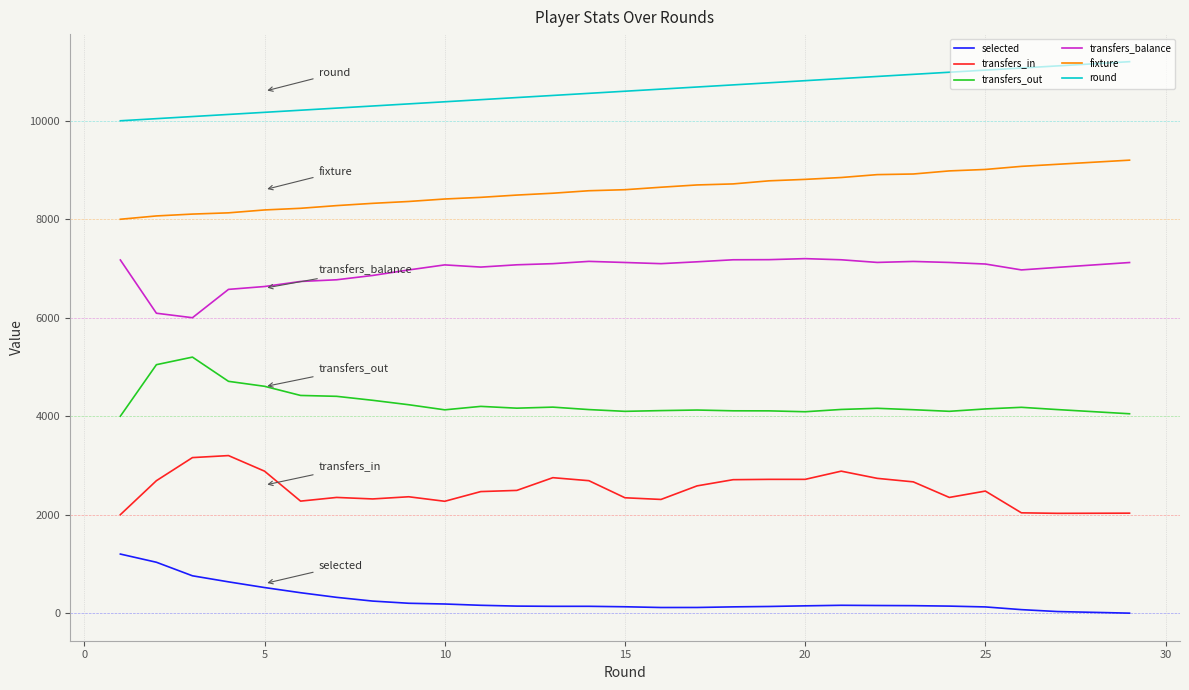

What is the lowest value of the round series?

10000.0